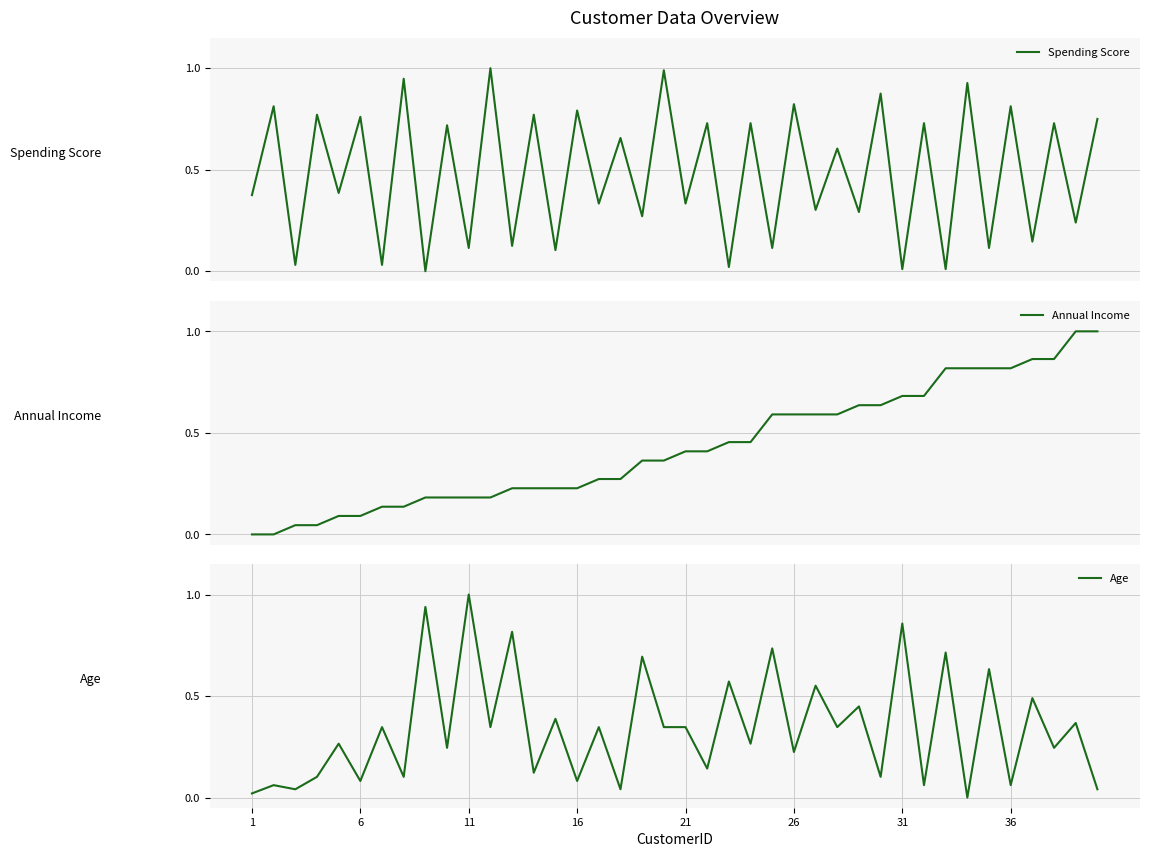

Which series has the largest total across all categories?

Spending Score